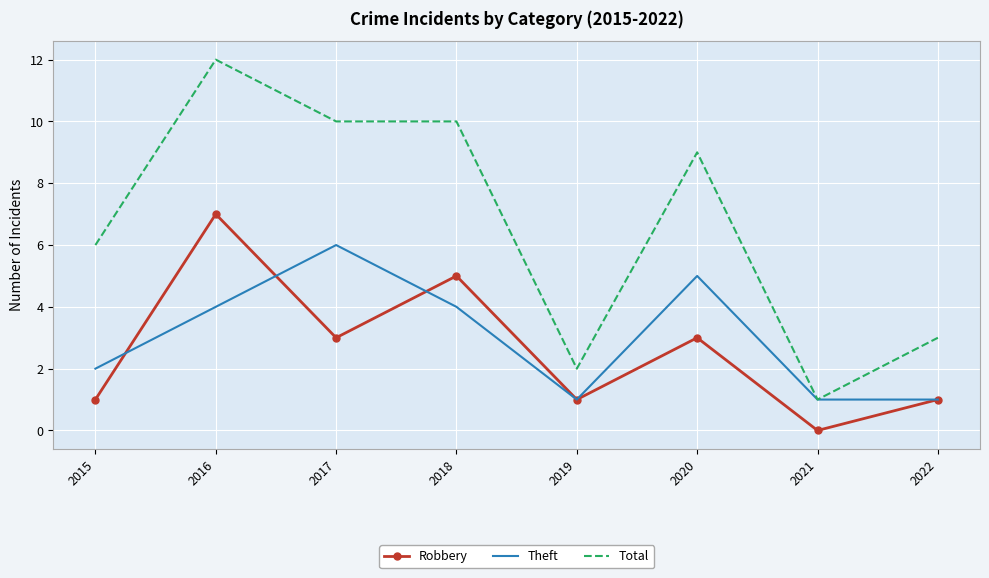

Where is the first local maximum for Robbery?

2016